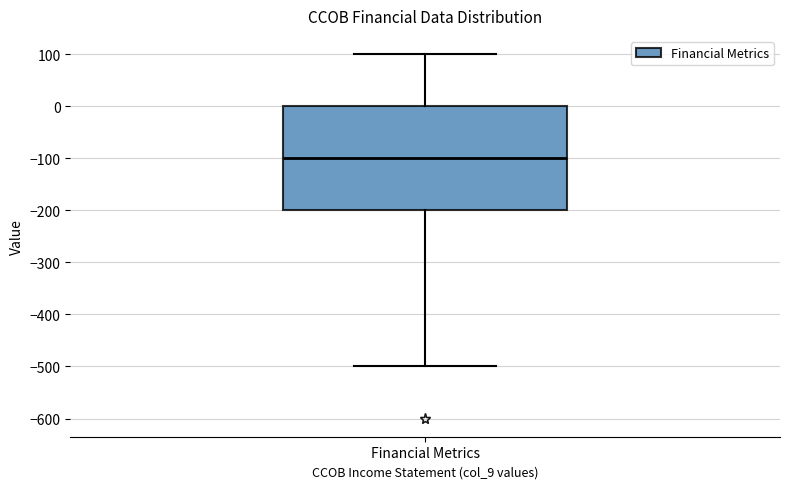

Where is the upper edge of the box for Financial Metrics on the y-axis? The values are not printed on the chart, so give them approximately, as read against the axis.

0